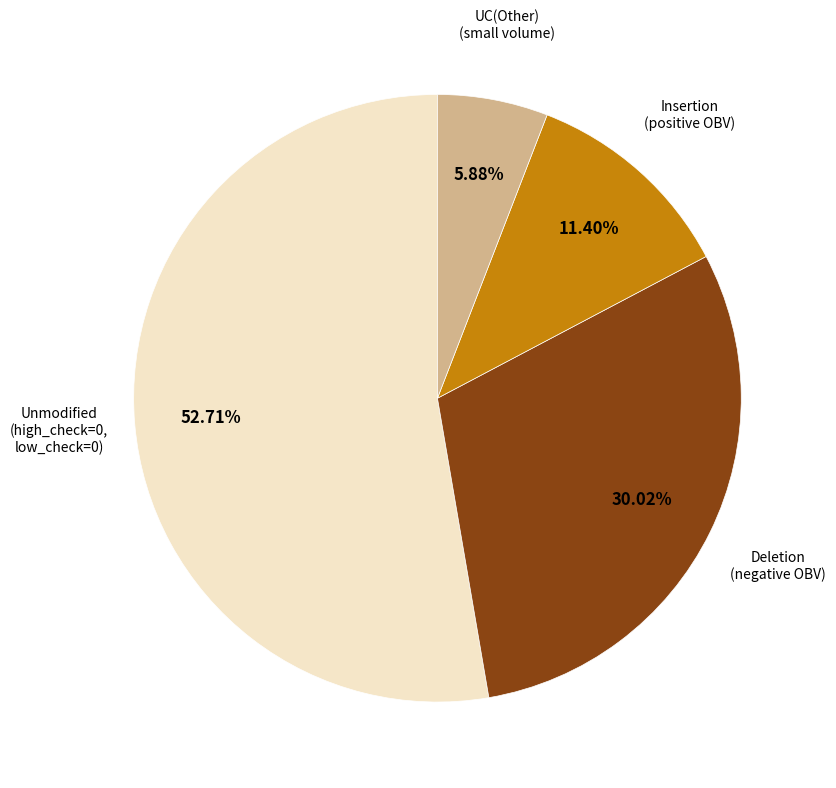

Is there a majority slice in this chart?

Yes